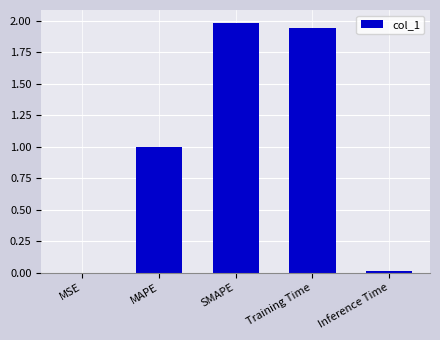

Read the value at MAPE.

1.0